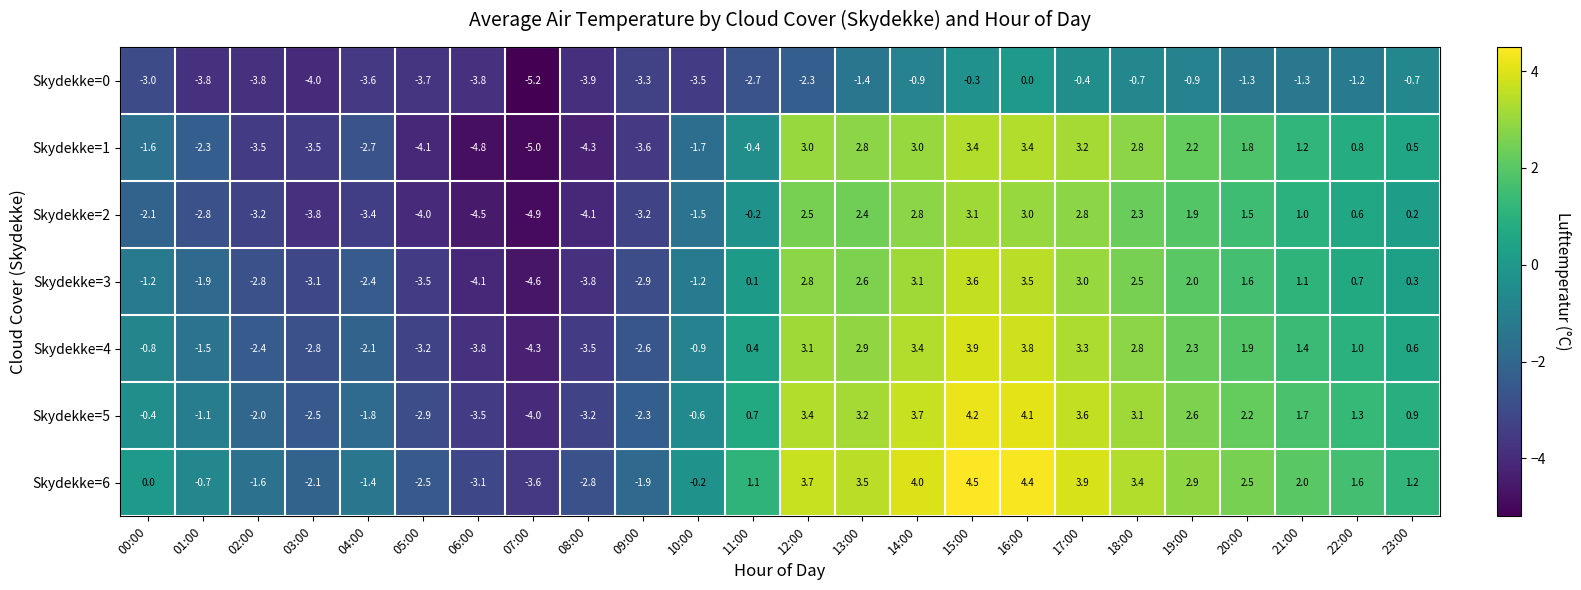

Which series has the largest total across all categories?

Skydekke=6